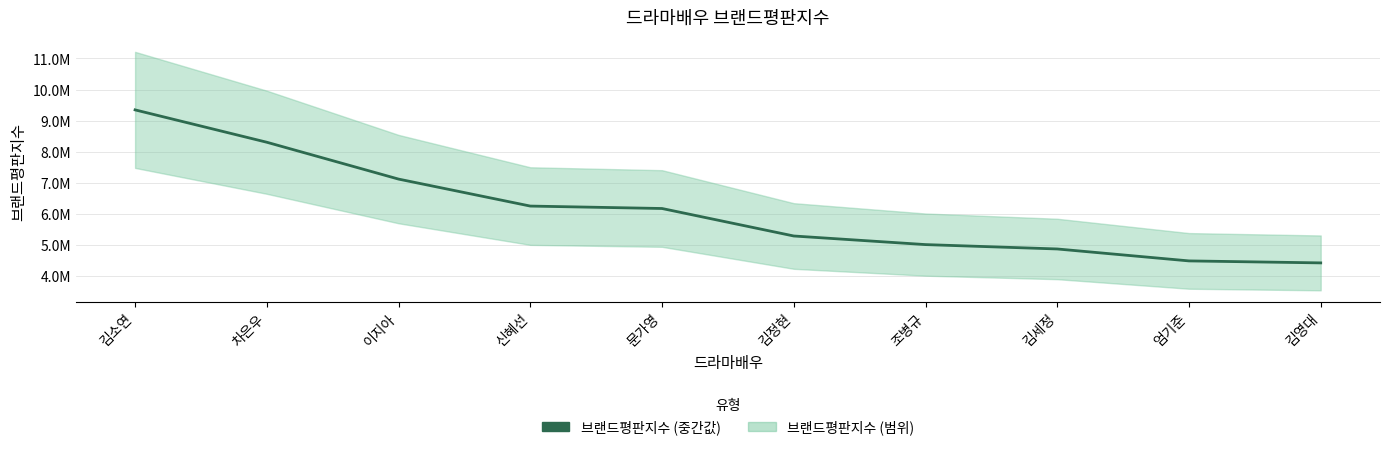

List the labels in order of value, smallest first.

김영대, 엄기준, 김세정, 조병규, 김정현, 문가영, 신혜선, 이지아, 차은우, 김소연